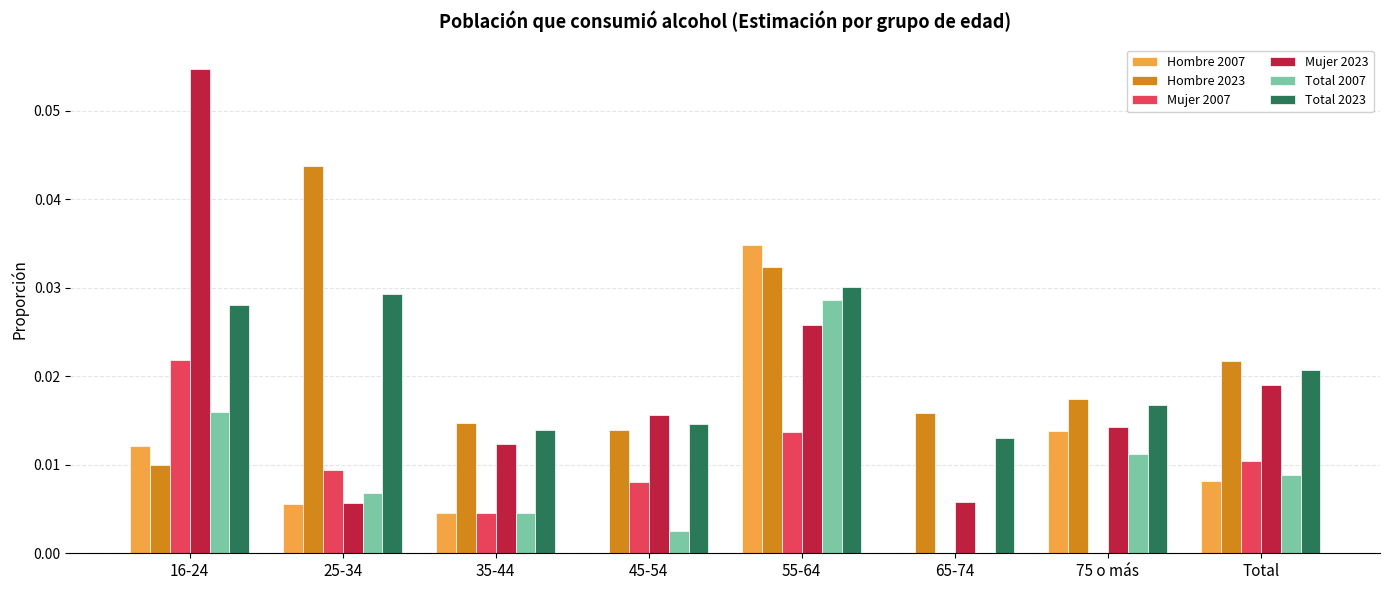

Is it true that Mujer 2007 equals 0.0 at 45-54?

True